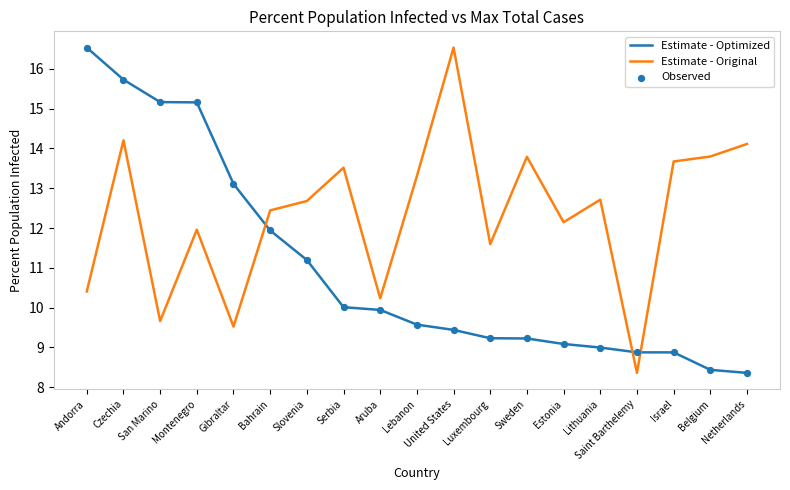

Which series has the largest total across all categories?

Estimate - Original